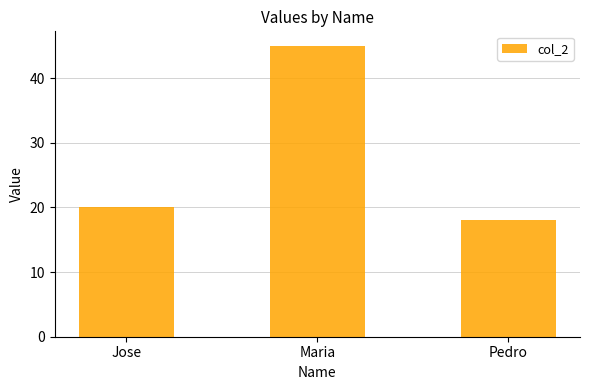

How many series are shown in this chart?

1